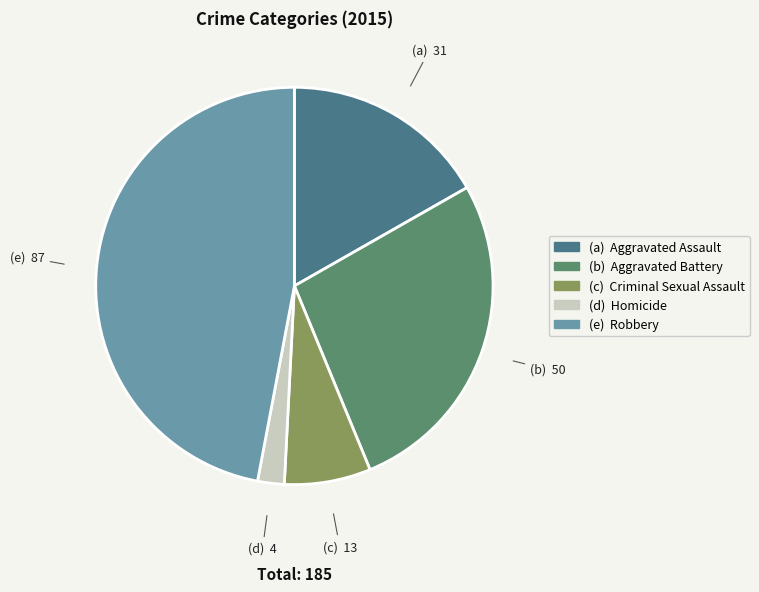

Count the number of slices in the pie.

5